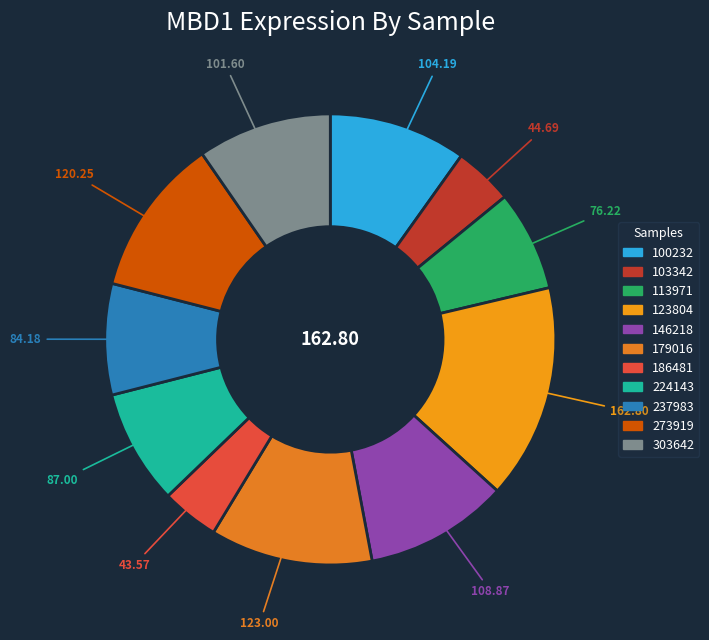

Count the number of slices in the pie.

11